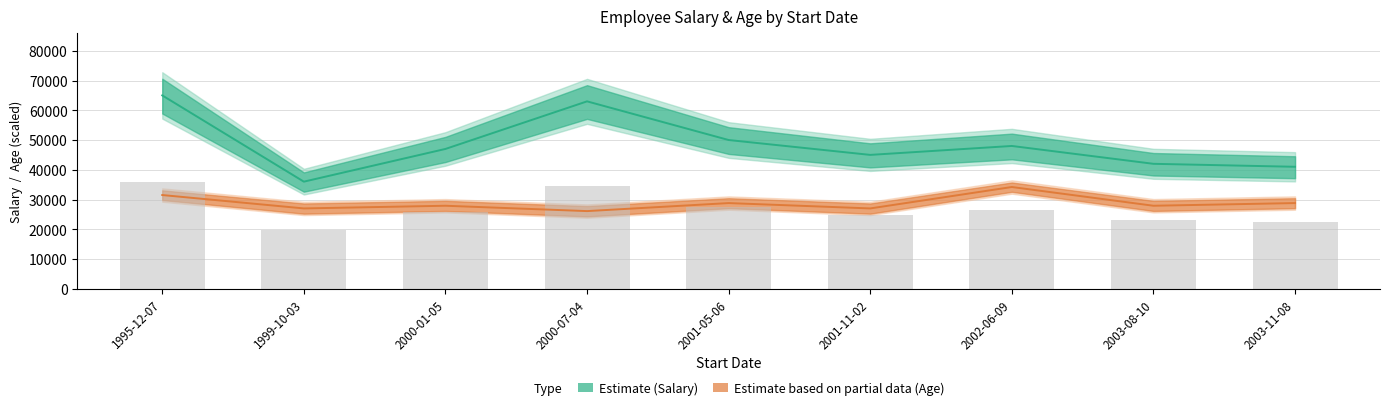

Which label corresponds to the smallest value in the chart?

2000-07-04